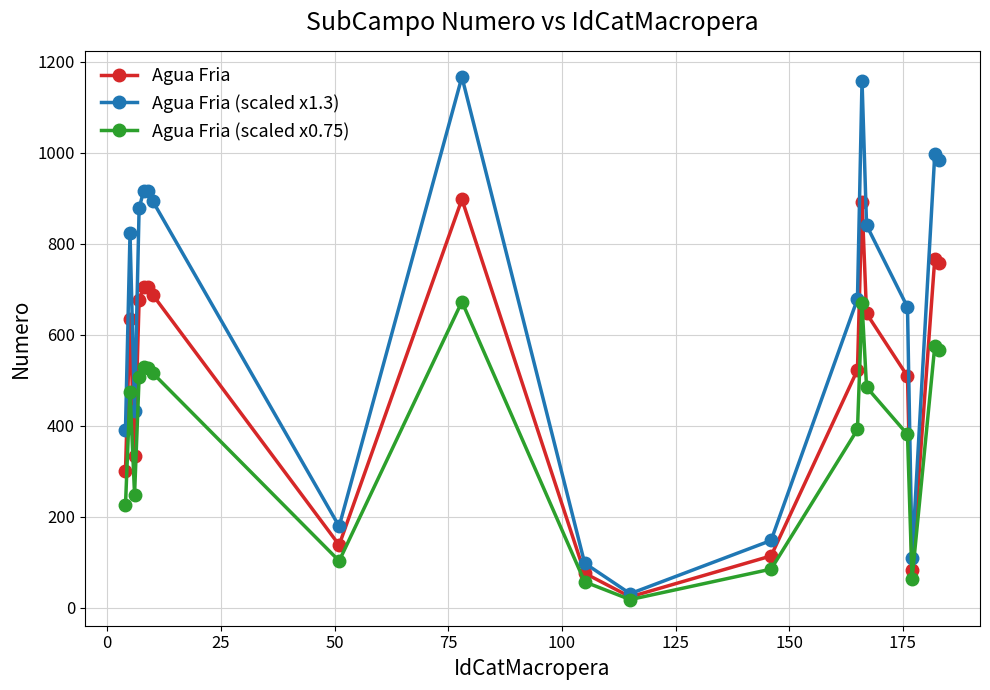

What is the maximum value for Agua Fria (scaled x0.75)?

673